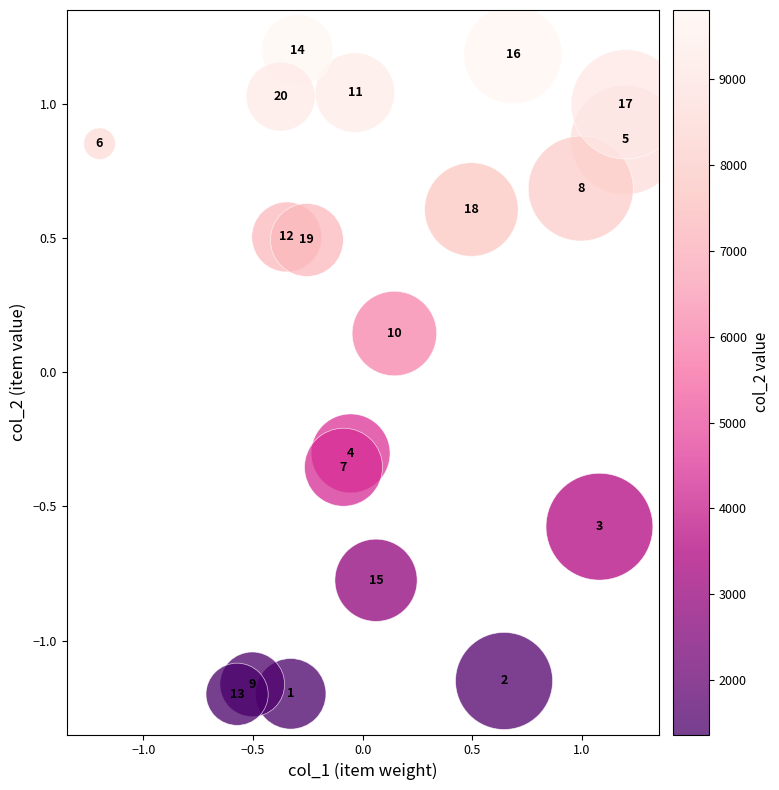

What is the range of X values (max minus min)?

2.4